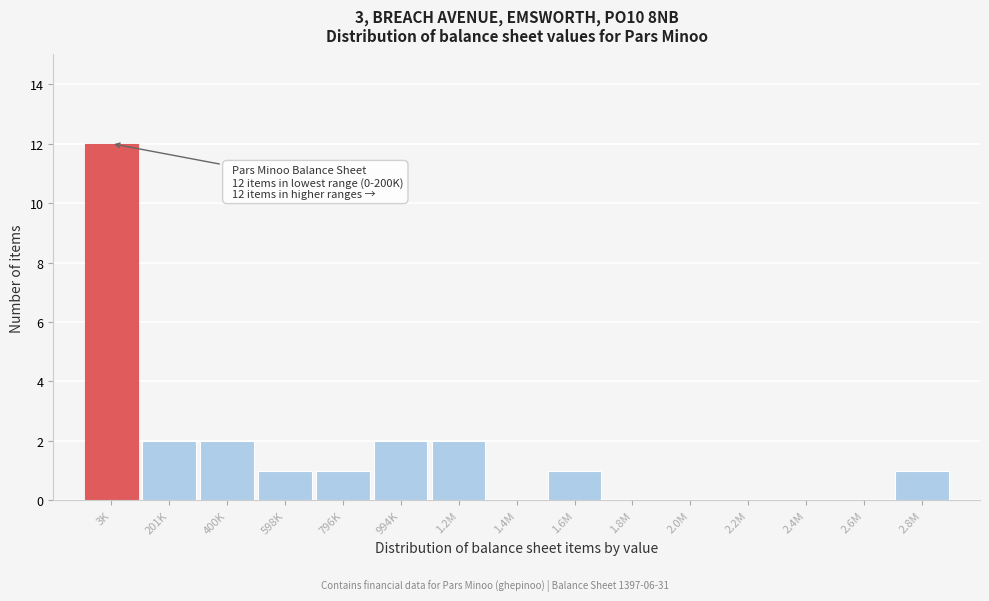

Reading left to right, extract all data points from this chart.

3K=12	201K=2	400K=2	598K=1	796K=1	994K=2	1.2M=2	1.4M=0	1.6M=1	1.8M=0	2.0M=0	2.2M=0	2.4M=0	2.6M=0	2.8M=1